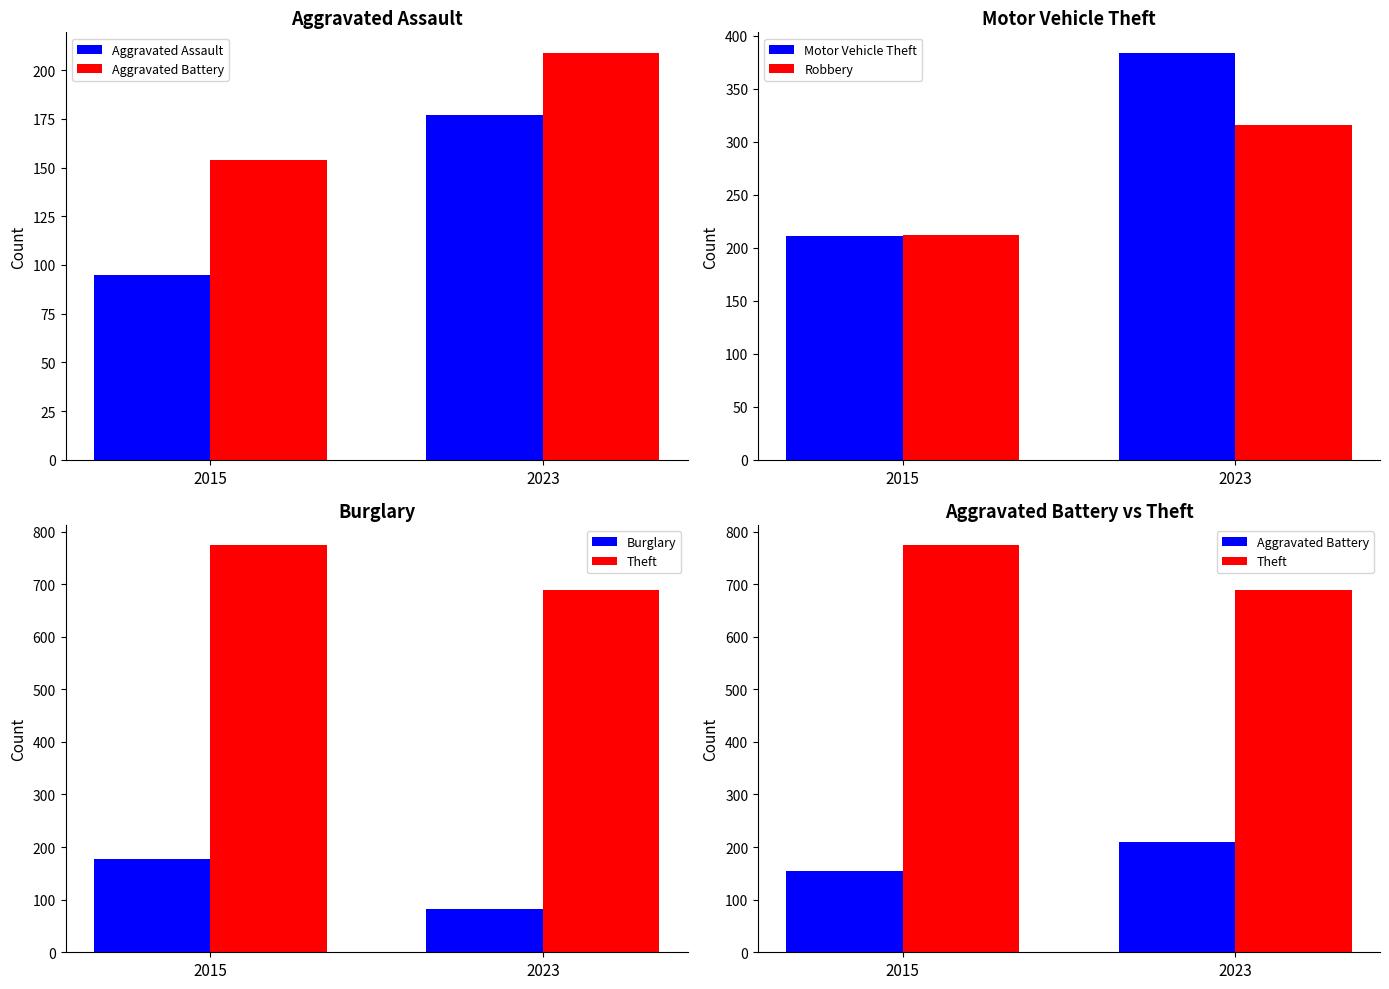

Reading left to right, transcribe all the data shown in this chart.

Aggravated Assault: 95	177
Aggravated Battery: 154	209
Motor Vehicle Theft: 211	384
Robbery: 212	316
Burglary: 178	82
Theft: 774	689